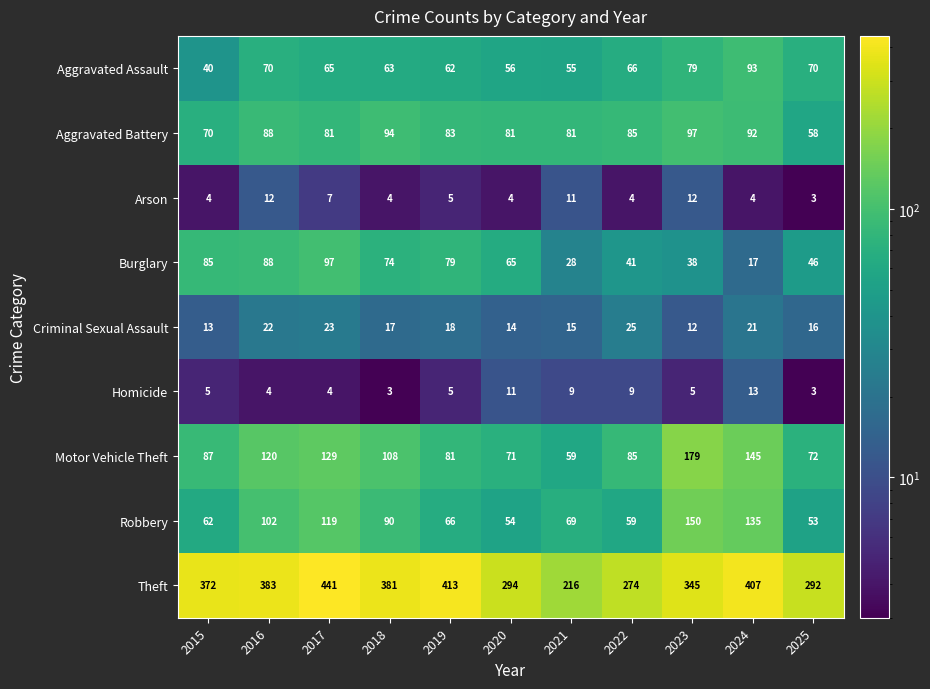

At which label is Aggravated Assault closest to 66?

2022